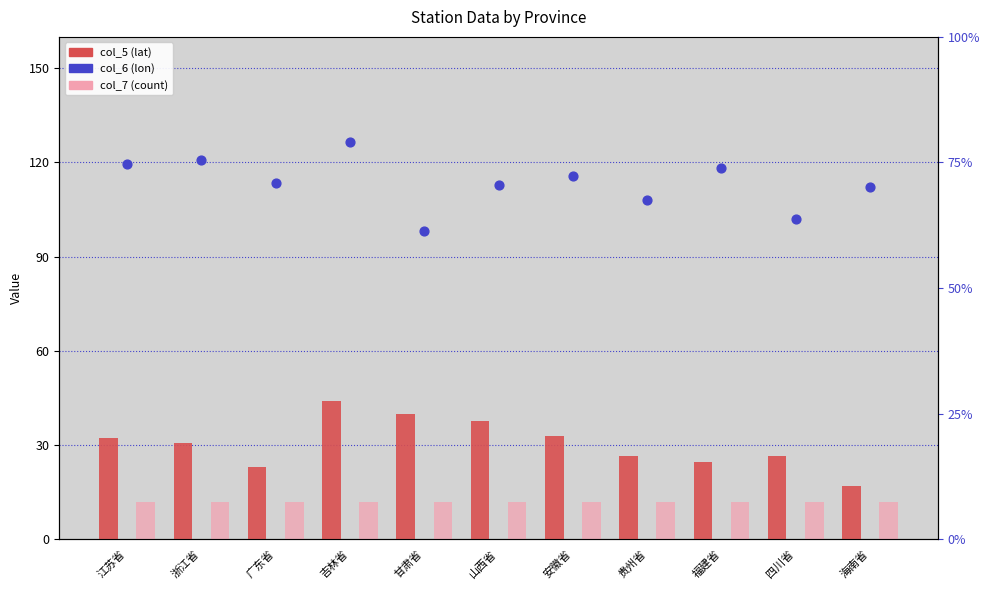

Which series has the widest spread of Y values?

col_6 (lon)